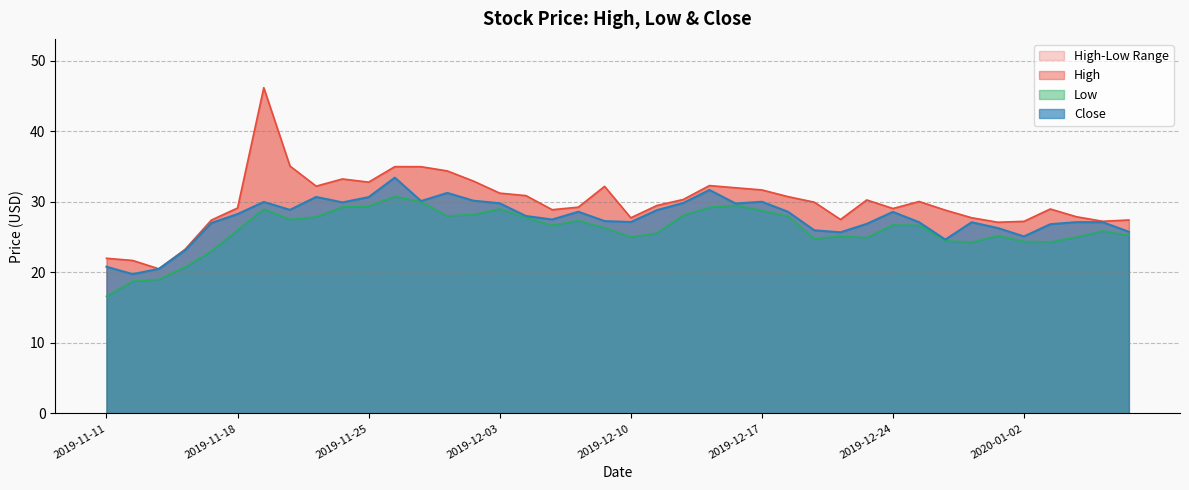

Rank the series by their average value, from highest to lowest.

High, Close, Low